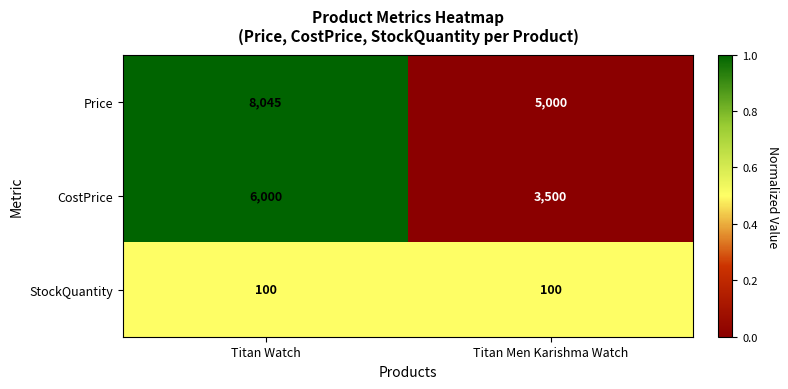

What is the maximum value shown in the chart?

8045